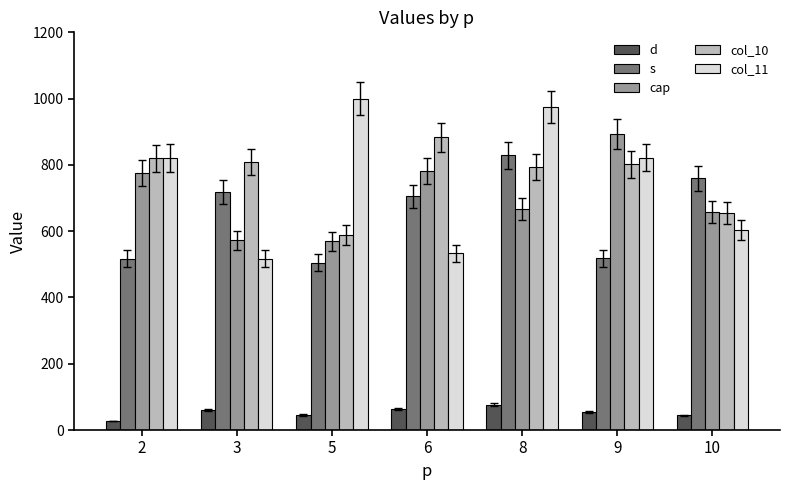

What is the highest value of the cap series?

894.0